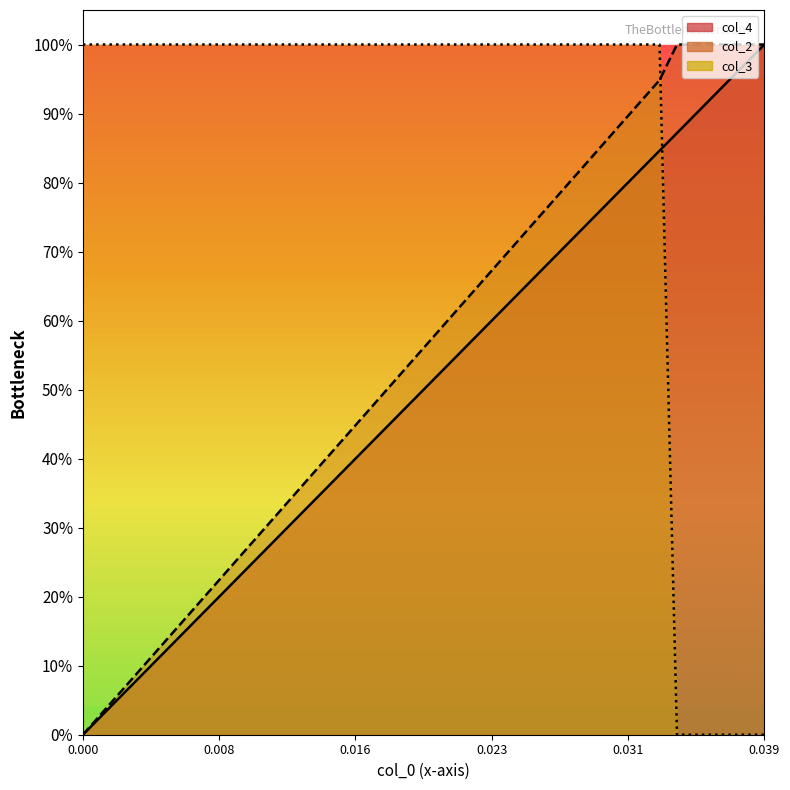

How many data points in col_2 are above 0?

39